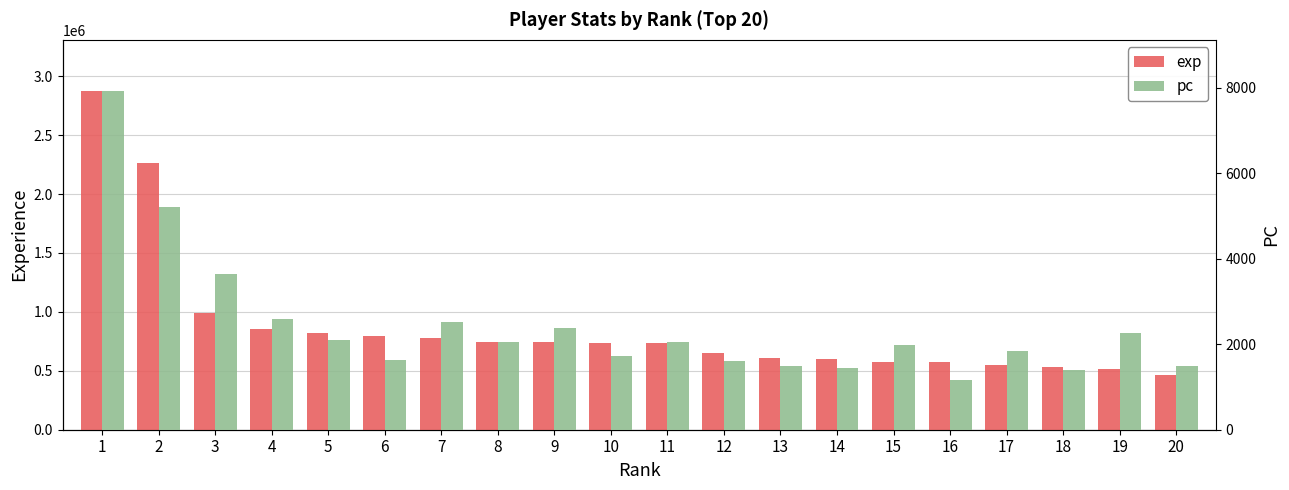

At which category is the sum across all series the highest?

1